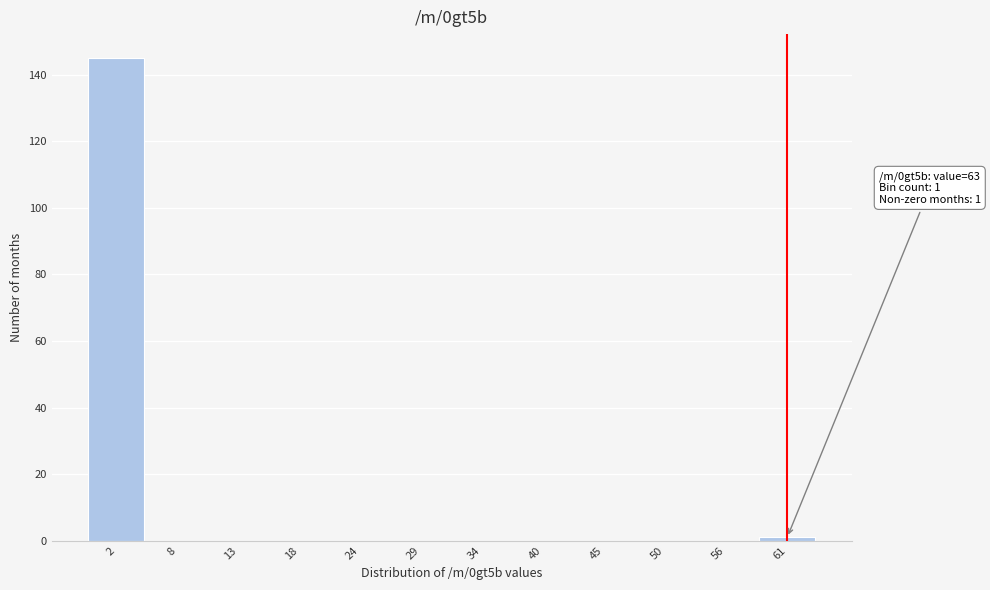

Over which range of the x-axis is the bar tallest?

0 to 5